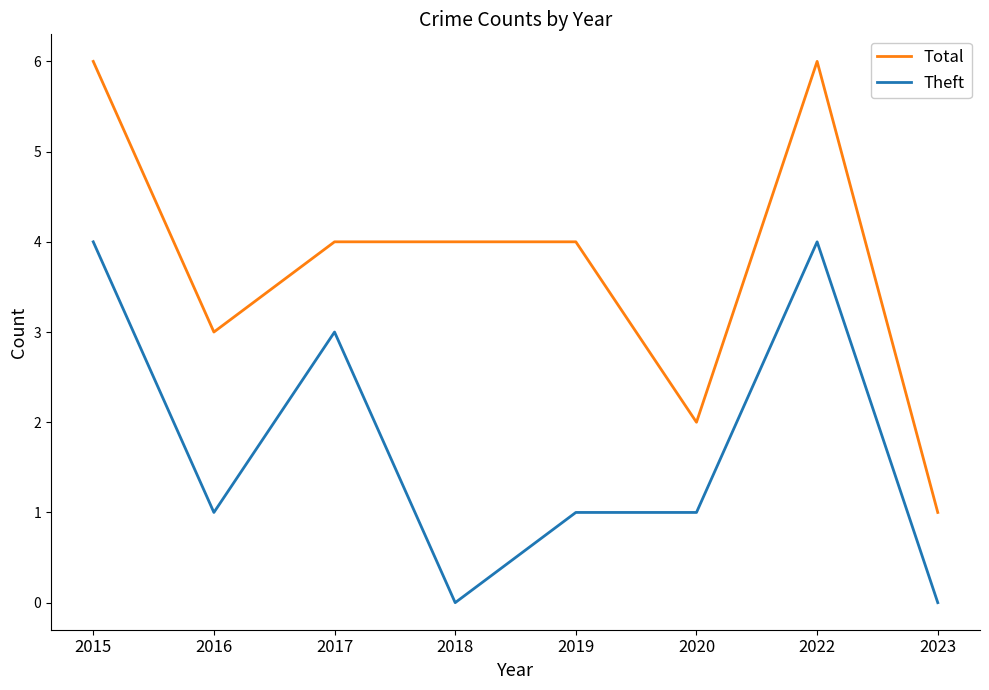

Which series has the largest total across all categories?

Total